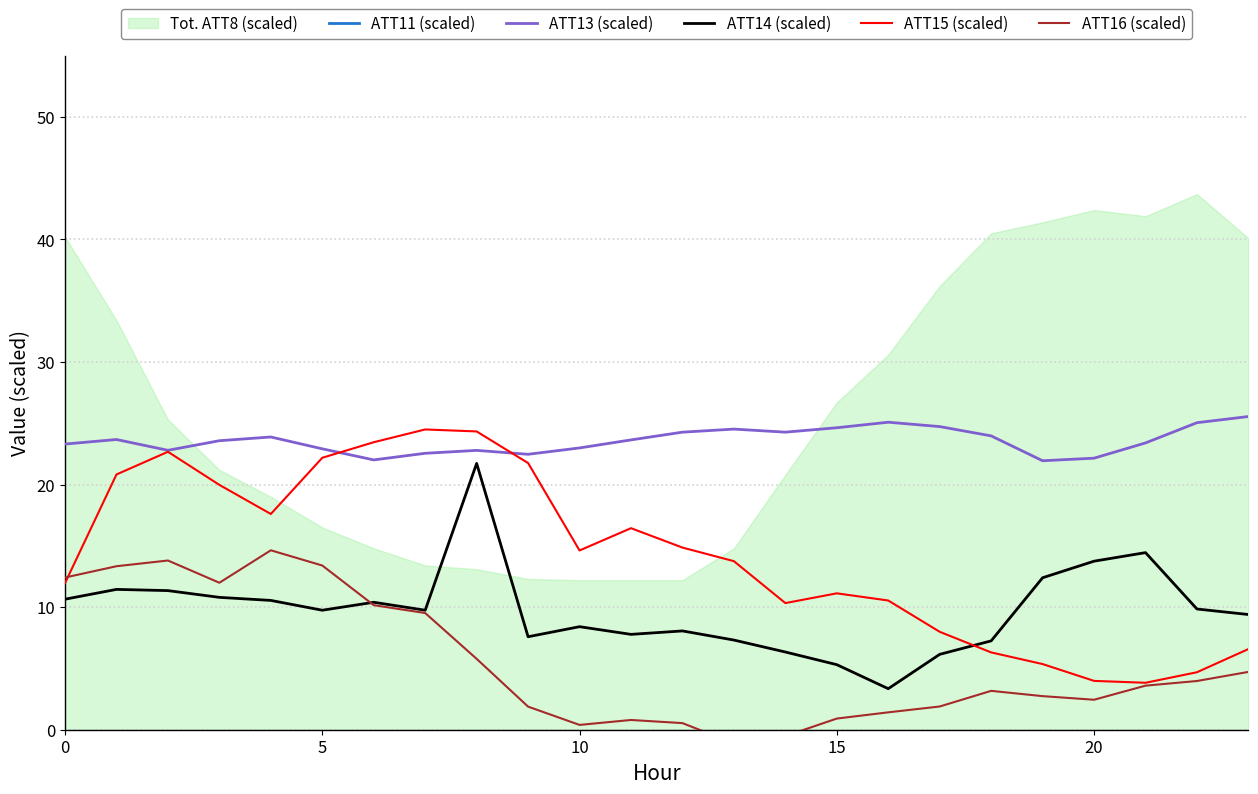

What is the lowest value of the ATT15 (scaled) series?

3.8